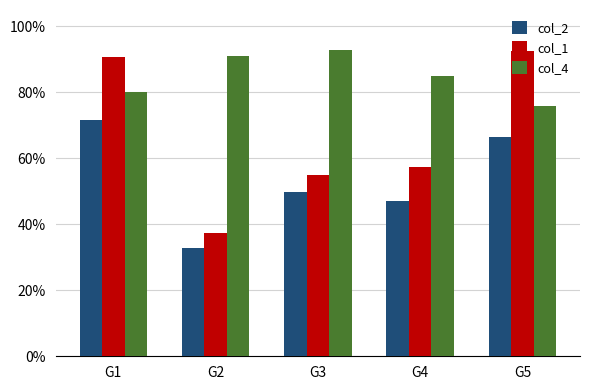

At how many categories does at least one series exceed 0?

5